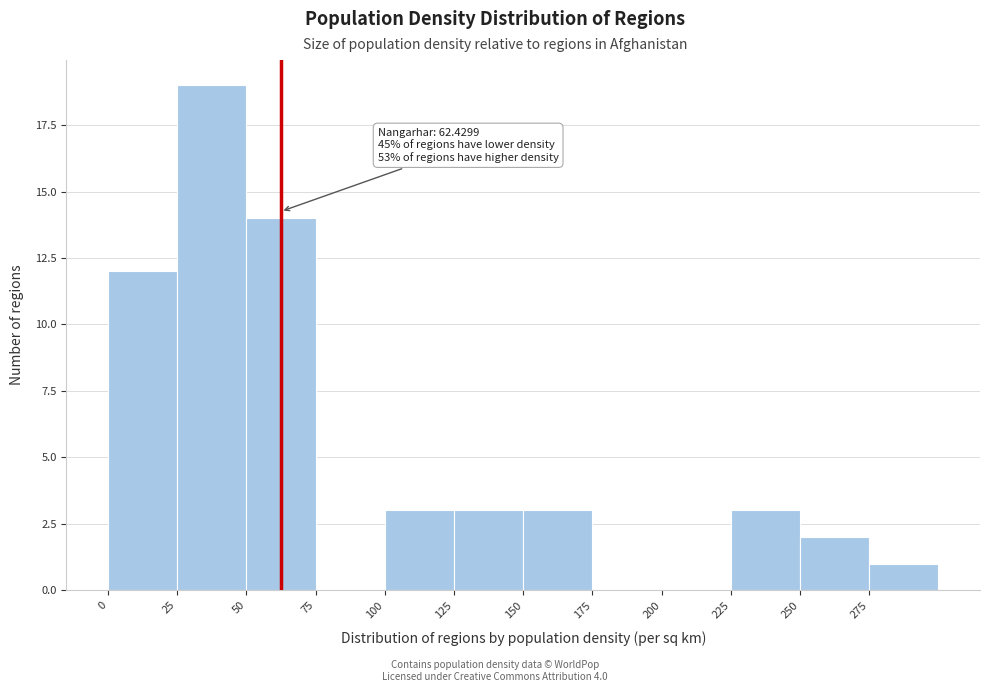

Which range on the x-axis has the tallest bar?

25 to 50